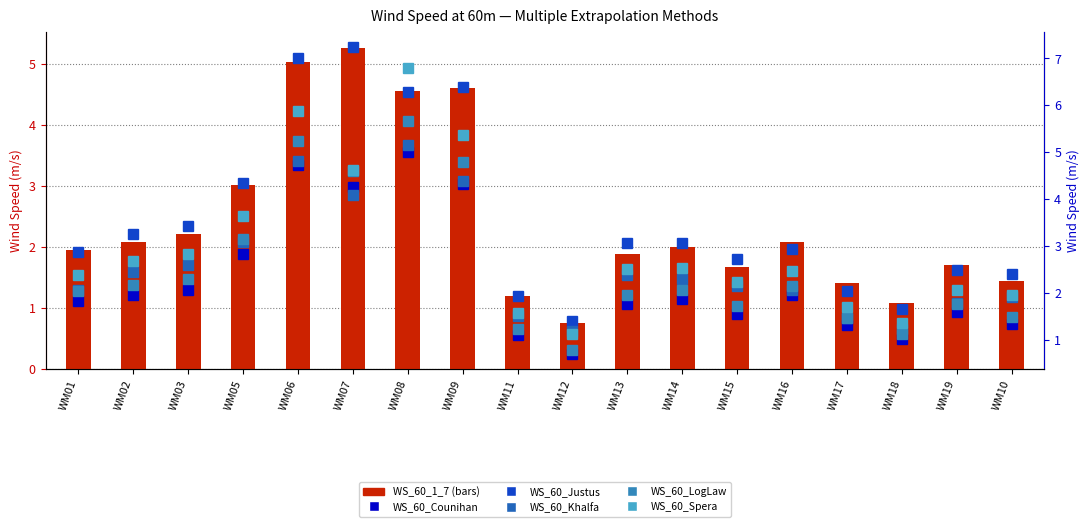

What position from the left is WM02?

2